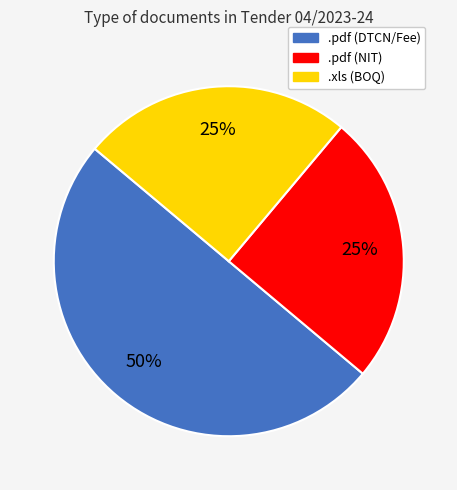

To the nearest percent, what is the average slice percentage?

33%